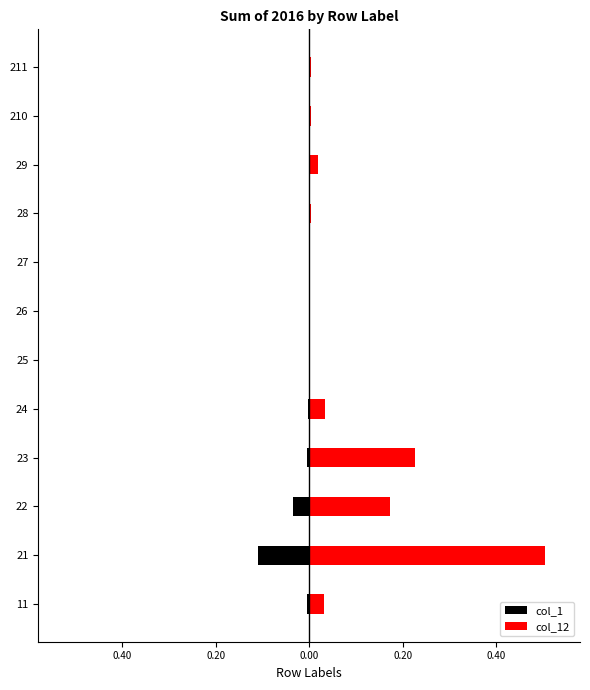

The col_1 series shows -0.0 at 27. True or false?

False